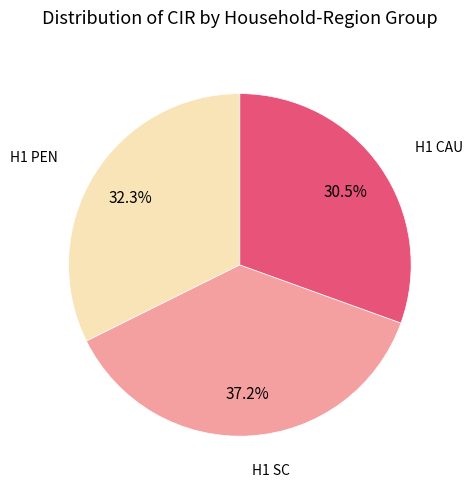

Does any single category account for the majority?

No